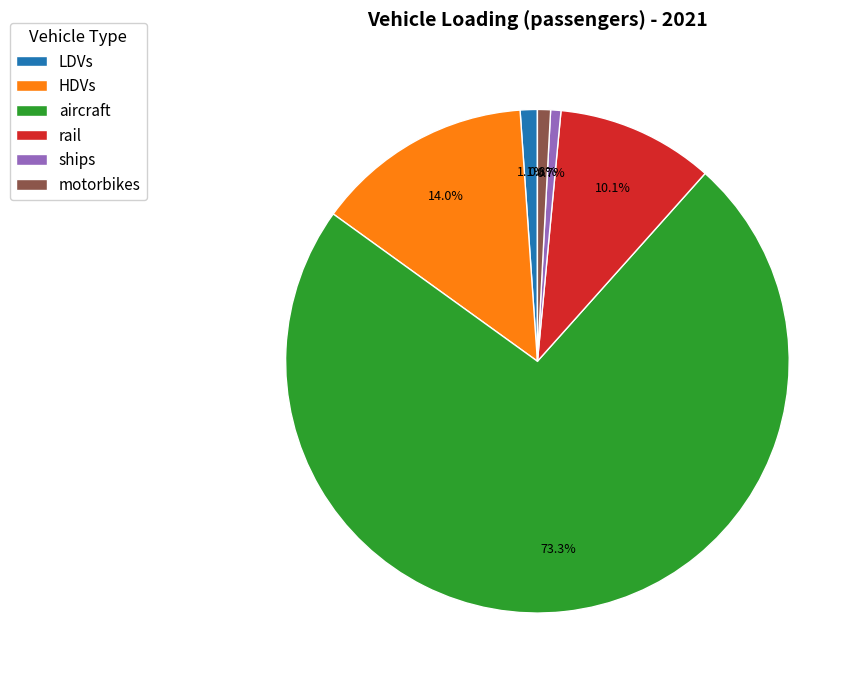

To the nearest percent, what portion does rail represent?

10%